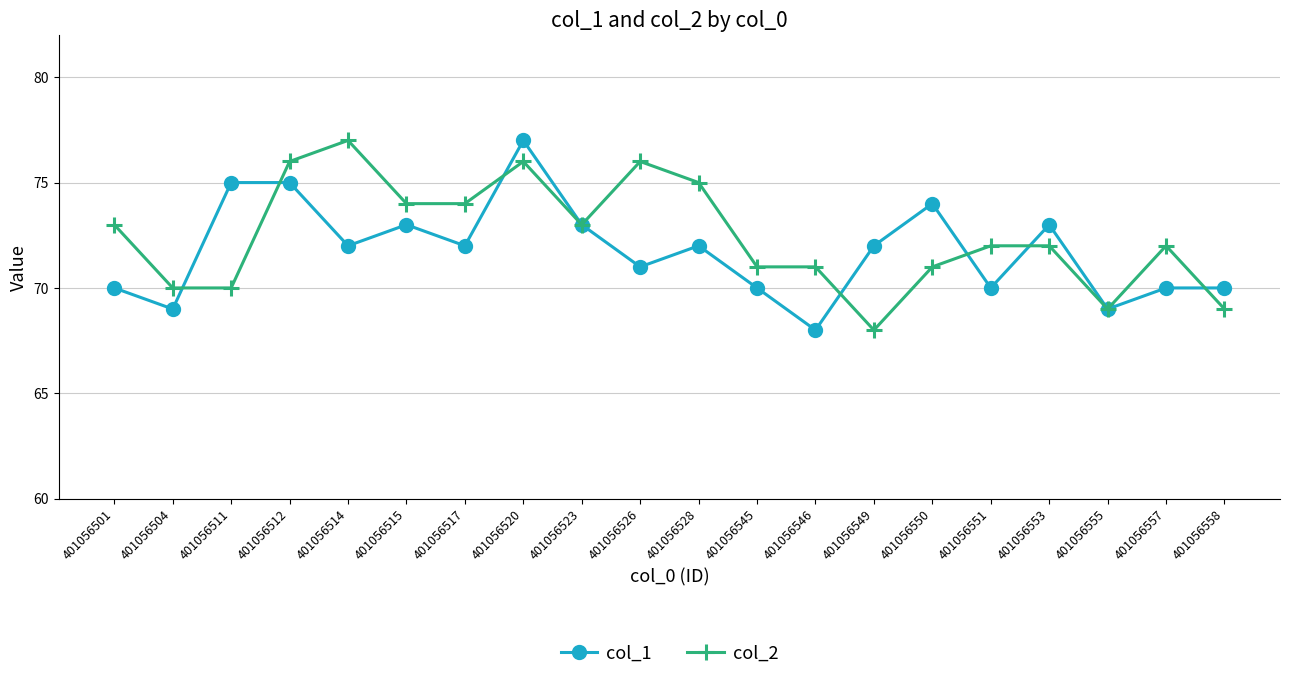

How many lines are shown in the chart?

2